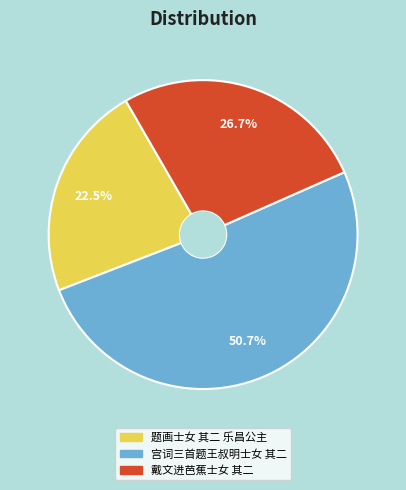

How many slices are in this pie chart?

3